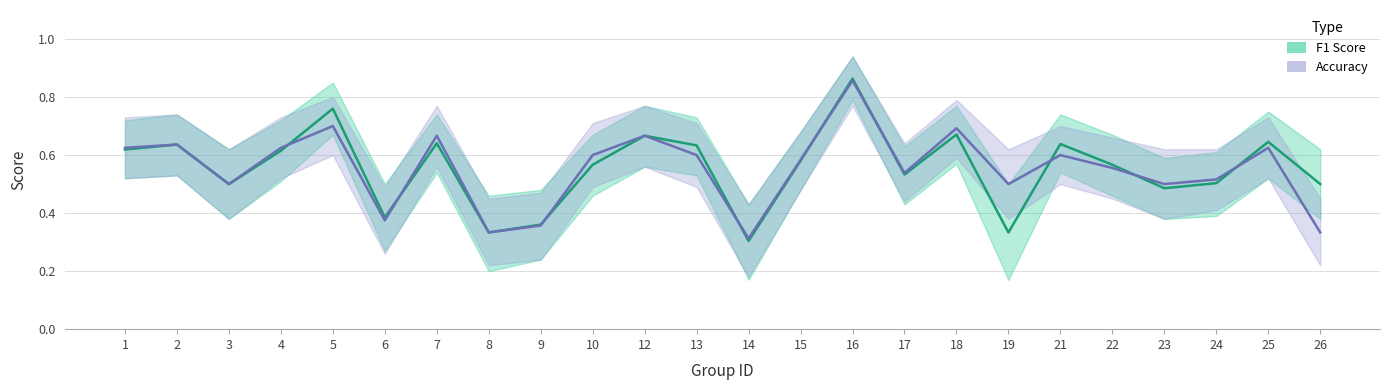

What is the sum of all accuracy values?

13.3